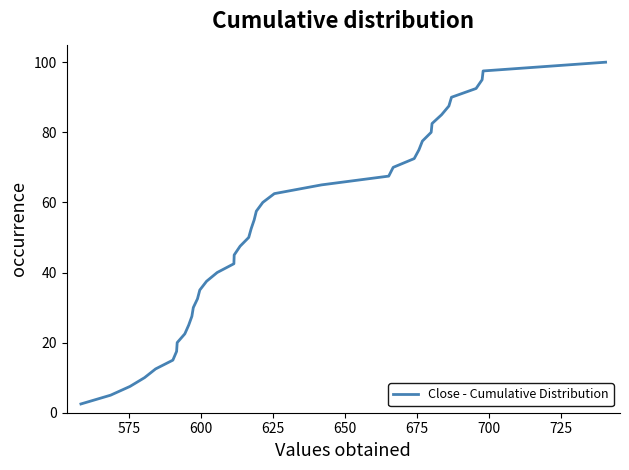

What is the maximum value shown in the chart?

100.0